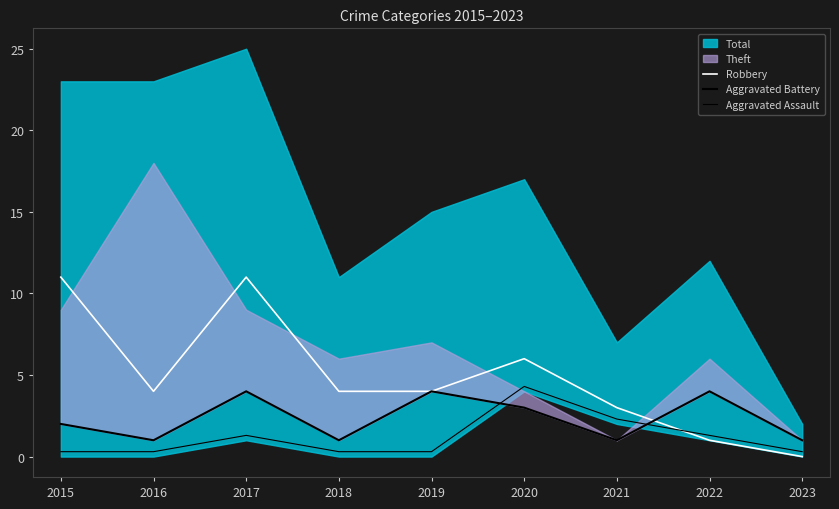

True or false: Aggravated Assault has a value of 1.9 at 2022.

False